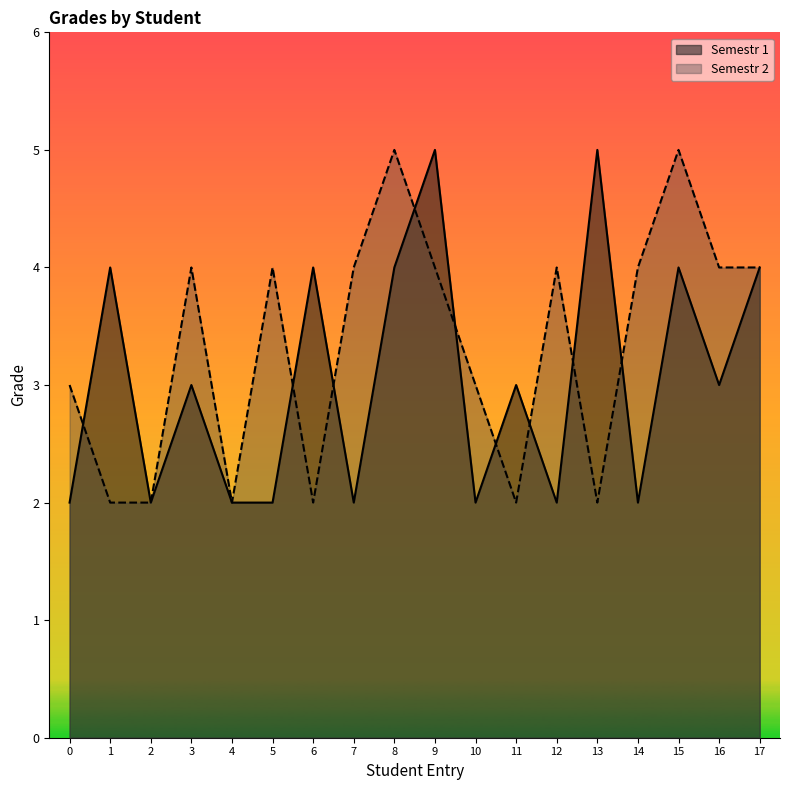

What is the sum of the Semestr 2 values at 16 and 12?

8